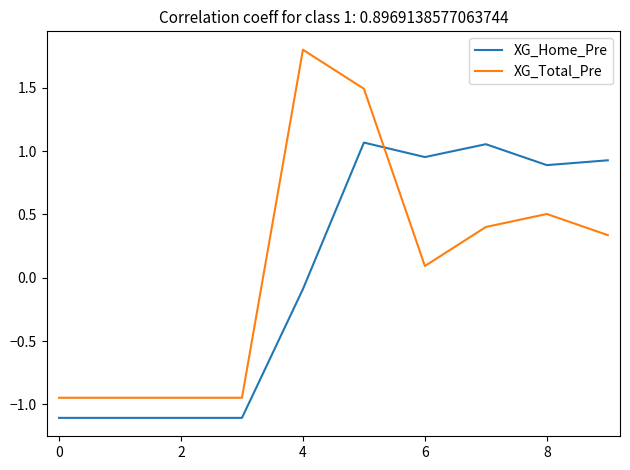

What is the difference between the maximum and minimum values in the XG_Home_Pre series?

2.2